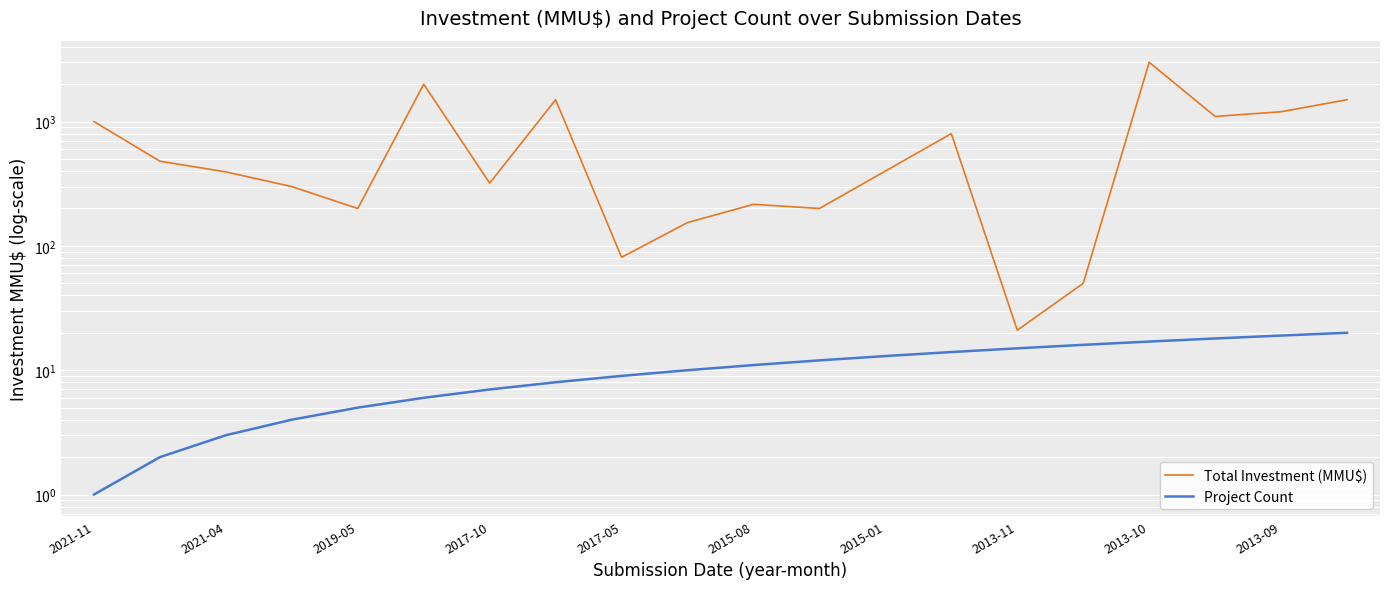

Reading right to left, list all the values displayed in this chart.

Total Investment (MMU$): 1500	1200	1100	3000	50	21	800	400	200	216	154	81	1500	320	2000	200	300	394	480	1000
Project Count: 20	19	18	17	16	15	14	13	12	11	10	9	8	7	6	5	4	3	2	1